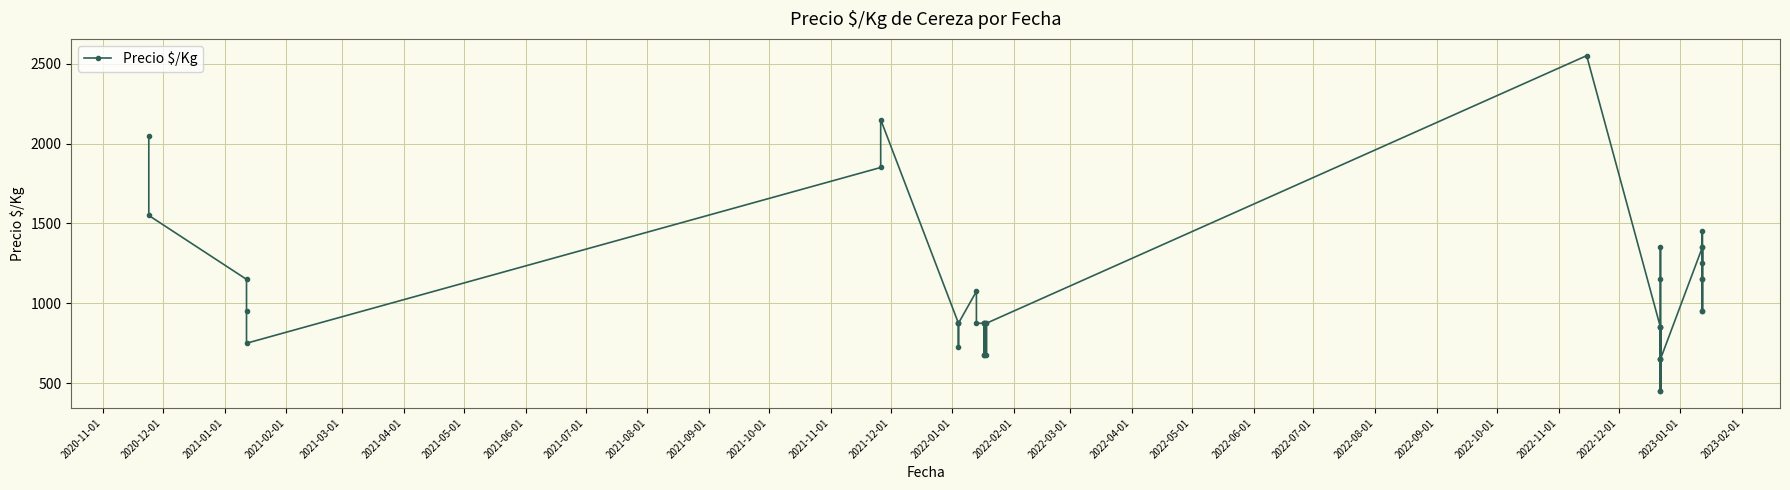

What is the sum of all values?

42200